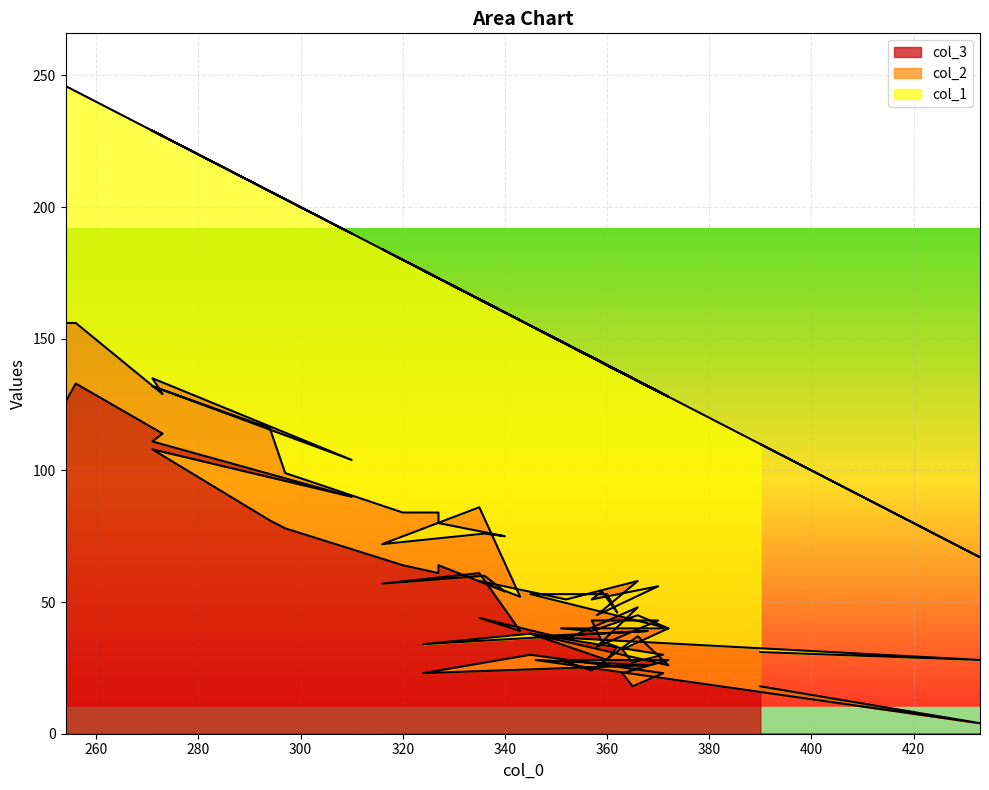

Reading left to right, list all the values displayed in this chart.

col_3: 18	4	28	26	23	30	23	18	23	28	28	24	37	26	38	28	33	35	43	43	33	48	36	44	39	61	57	60	54	64	61	64	78	81	108	90	111	114	133	126
col_2: 13	24	9	13	11	8	7	9	9	12	12	15	8	14	15	25	13	19	8	13	12	10	15	14	13	25	15	16	21	16	23	20	21	35	24	14	24	15	23	30
col_1: 79	39	117	93	142	117	99	108	105	88	109	104	89	88	102	87	92	87	92	74	97	76	97	107	105	79	112	88	85	93	89	96	104	90	97	86	94	98	88	90